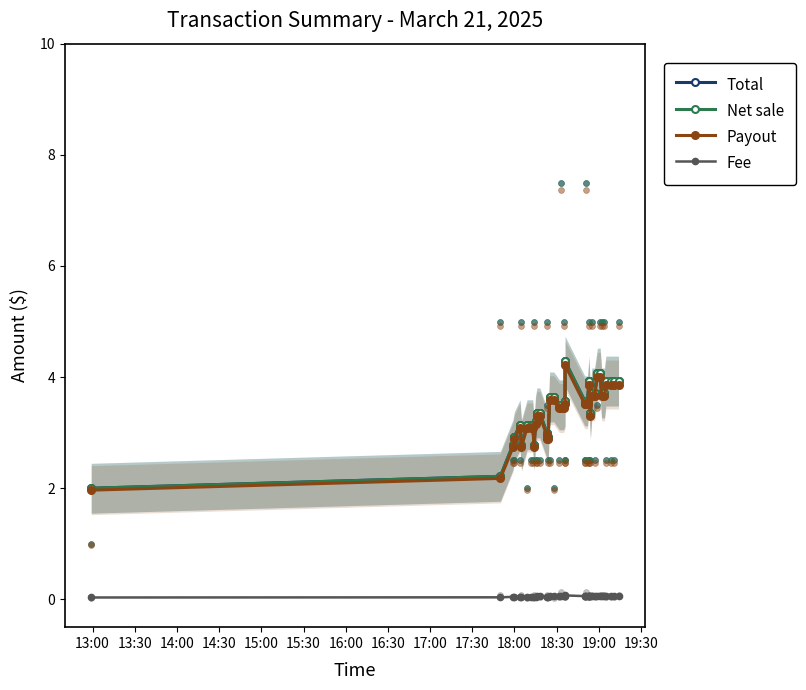

What are all the series names shown in the legend?

Total, Net sale, Payout, Fee